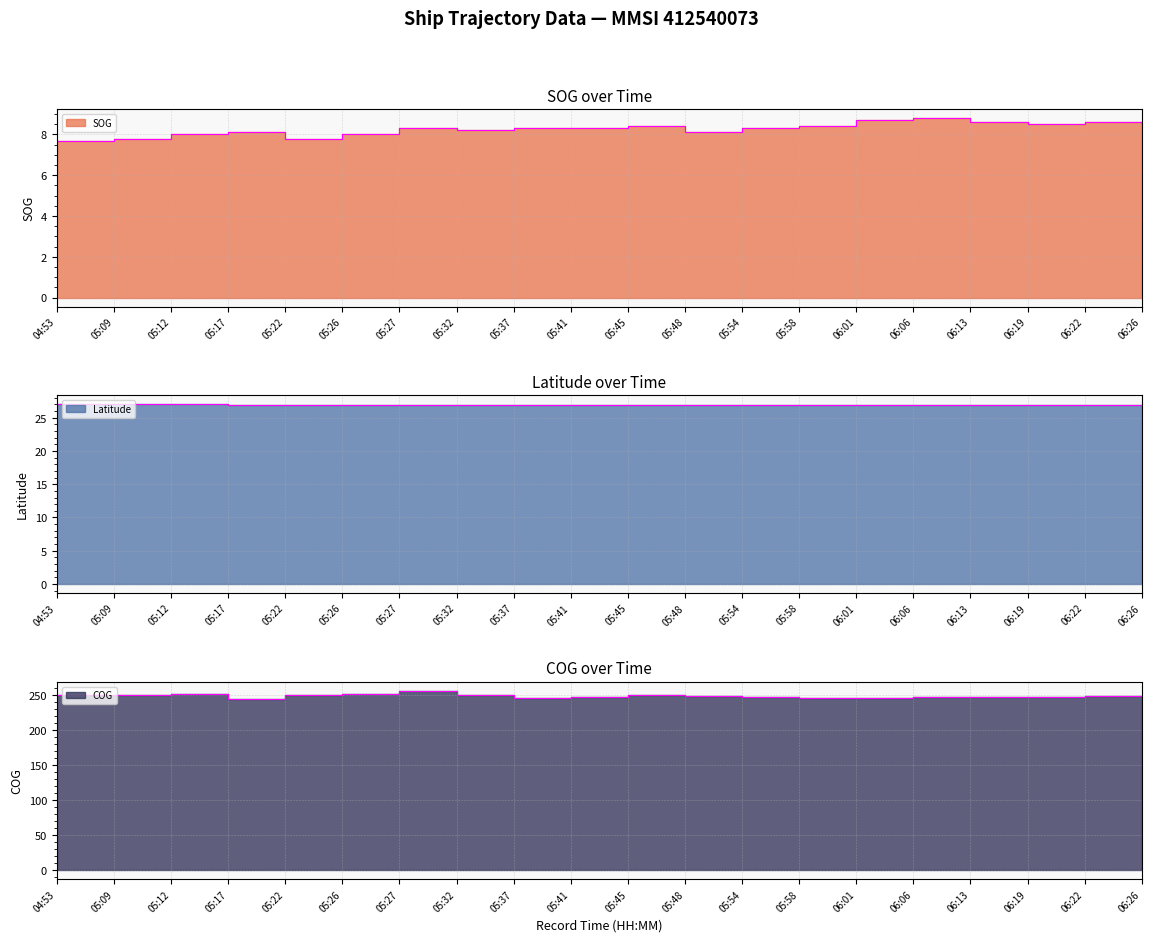

The value of COG at 05:26 is 251.8. True or false?

True